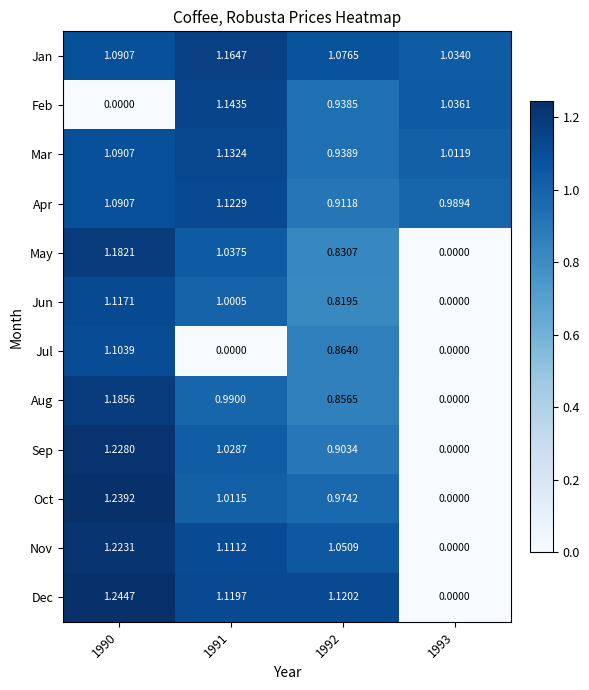

Is the value of Apr at 1993 greater than the value of Feb at 1990?

Yes